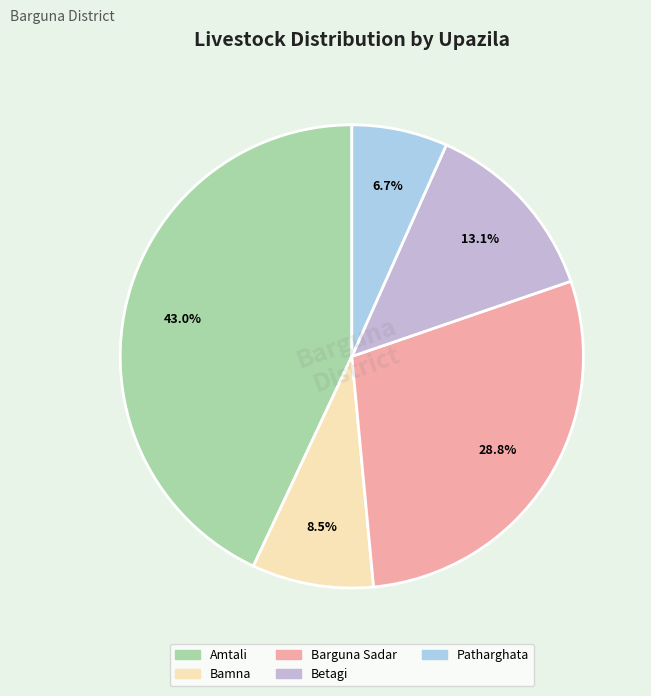

What is the largest slice in the pie chart?

Amtali